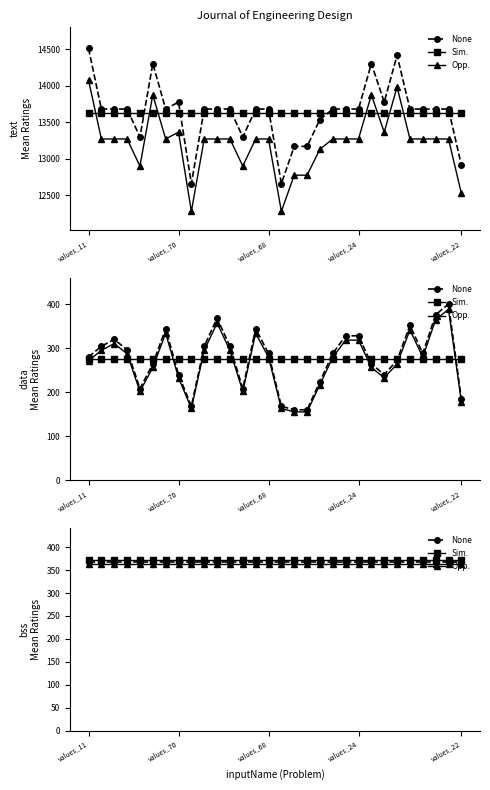

What is the spread (max minus min) of values at values_68?

7.4